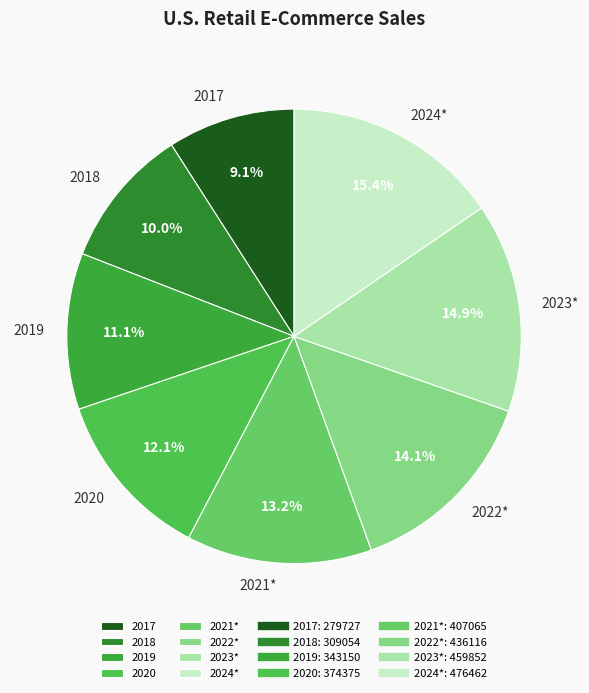

Between 2021* and 2023*, which is larger?

2023*